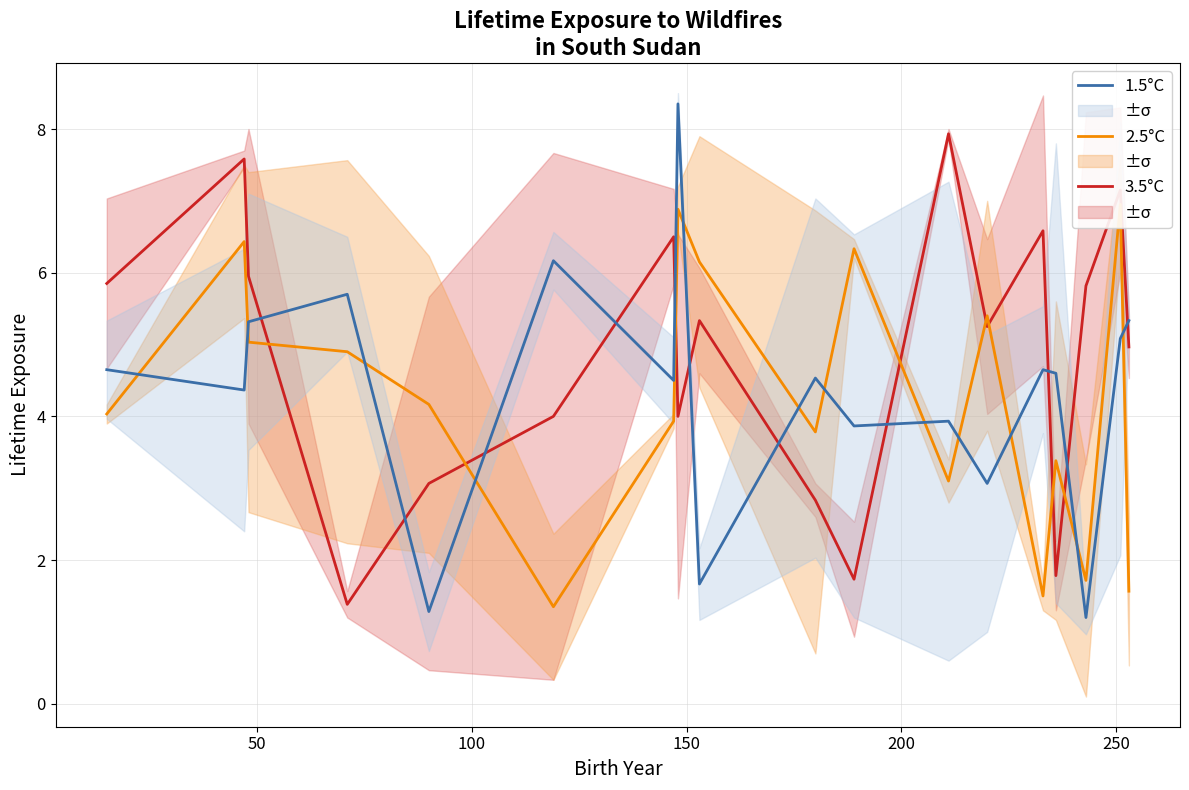

What are all the series names shown in the legend?

3.5°C, 2.5°C, 1.5°C